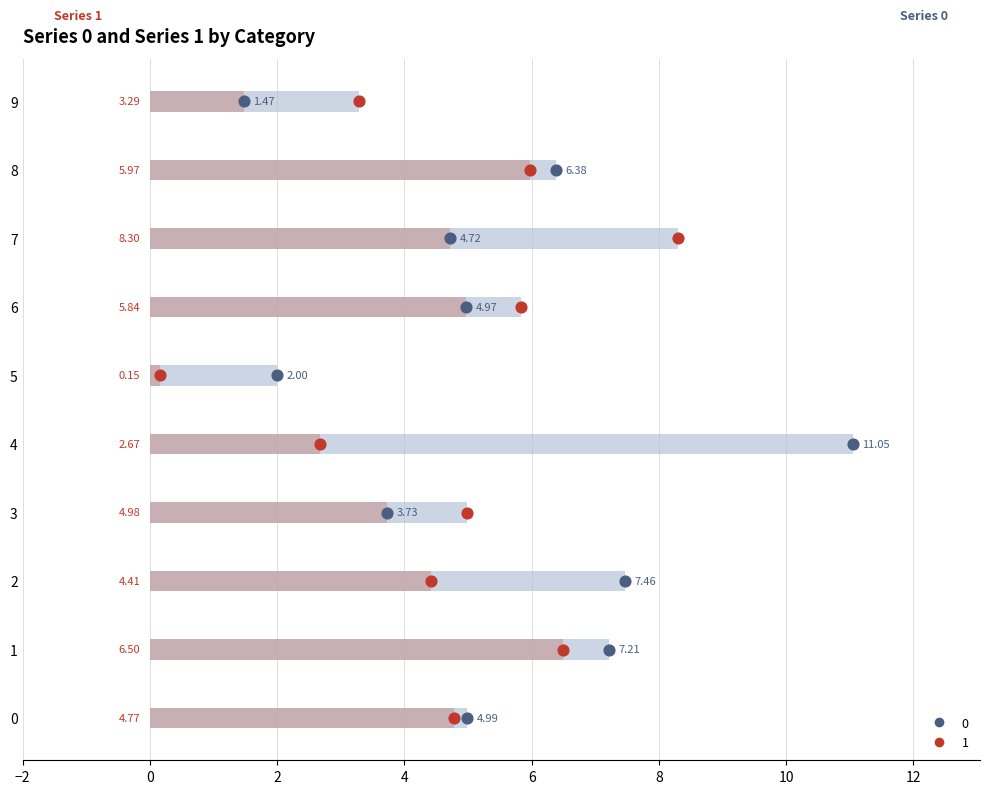

At how many categories does at least one series exceed 7?

4